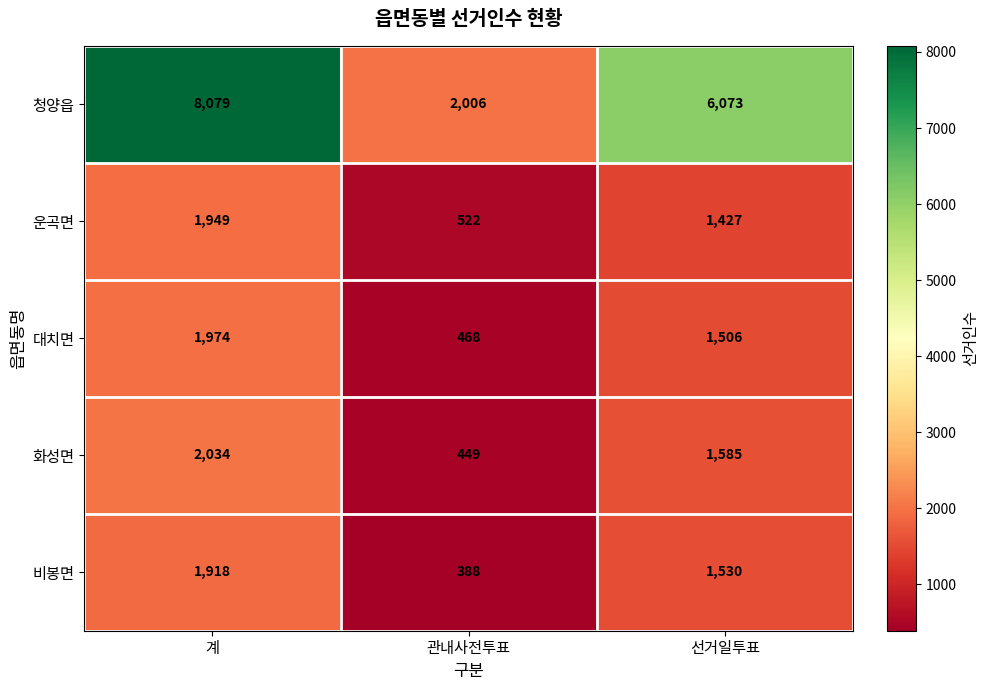

What is the difference between the highest and lowest values at 선거일투표?

4646